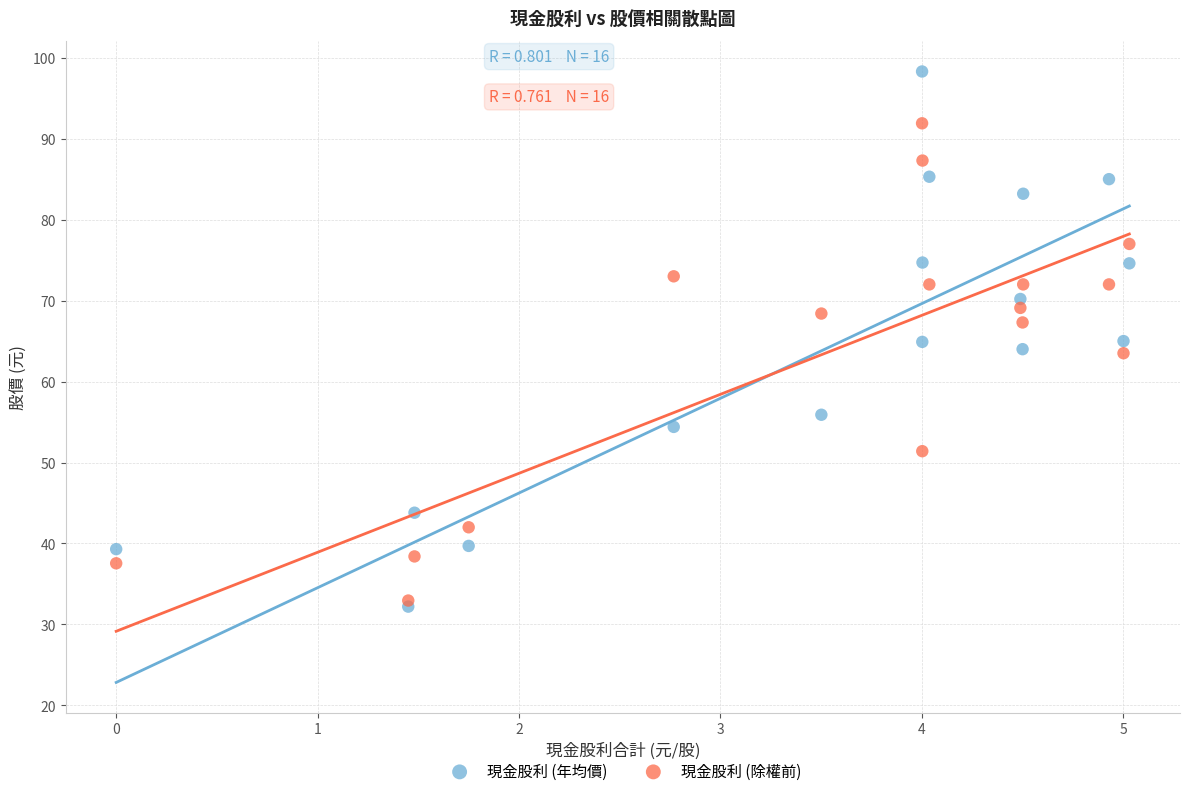

Which series has the largest Y range (max minus min)?

現金股利 (年均價)